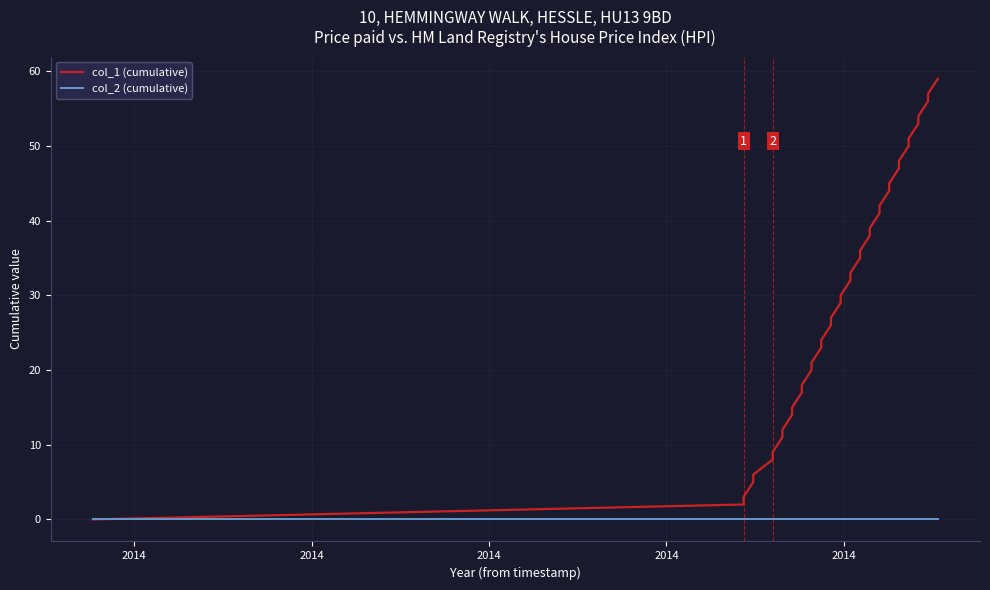

True or false: col_1 (cumulative) and col_2 (cumulative) cross at least once.

False